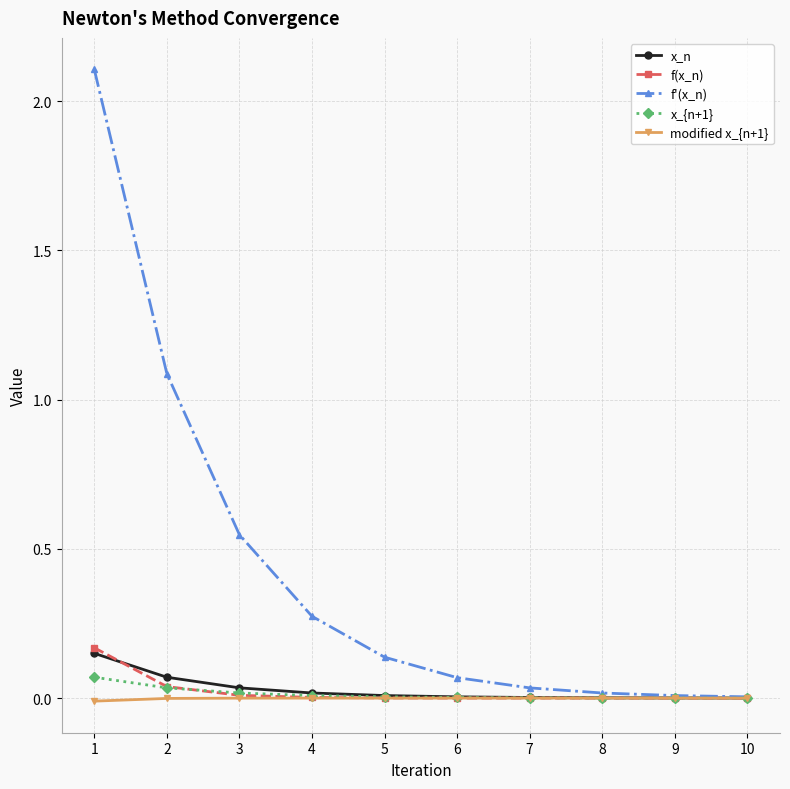

Which series has the largest range (max minus min)?

f'(x_n)